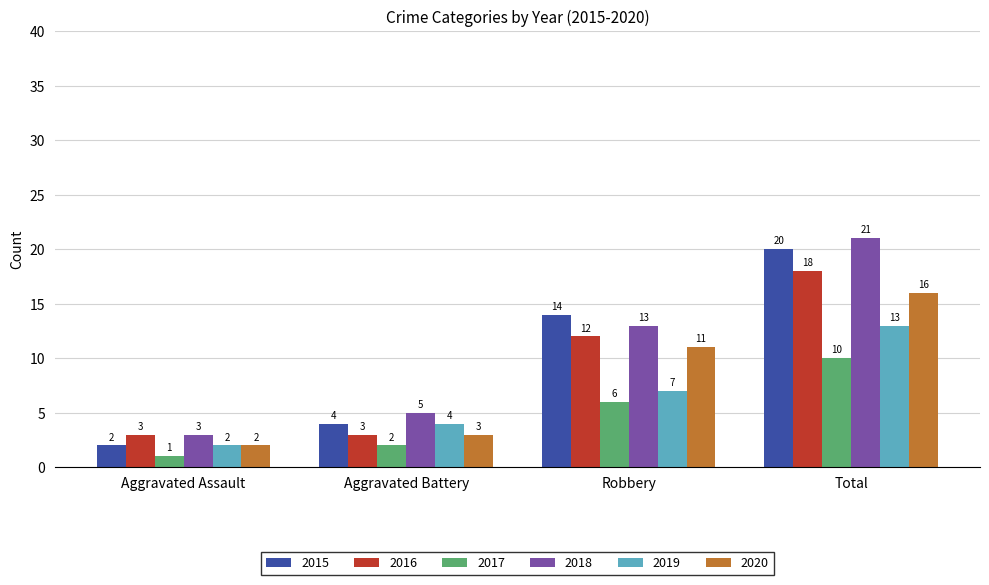

Reading left to right, what are all the values shown in this chart?

2015: Aggravated Assault=2	Aggravated Battery=4	Robbery=14	Total=20
2016: Aggravated Assault=3	Aggravated Battery=3	Robbery=12	Total=18
2017: Aggravated Assault=1	Aggravated Battery=2	Robbery=6	Total=10
2018: Aggravated Assault=3	Aggravated Battery=5	Robbery=13	Total=21
2019: Aggravated Assault=2	Aggravated Battery=4	Robbery=7	Total=13
2020: Aggravated Assault=2	Aggravated Battery=3	Robbery=11	Total=16